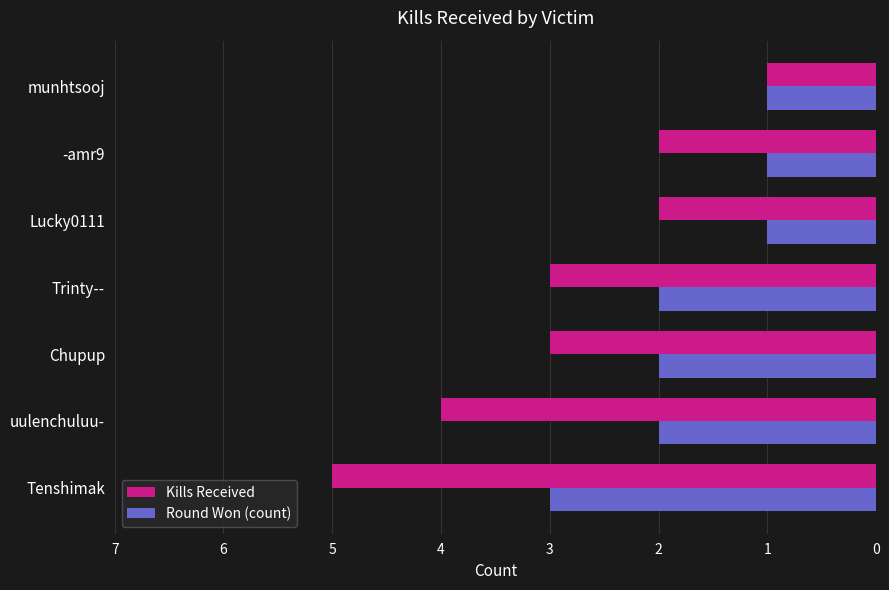

The value of Round Won (count) at Trinty-- is 3. True or false?

False